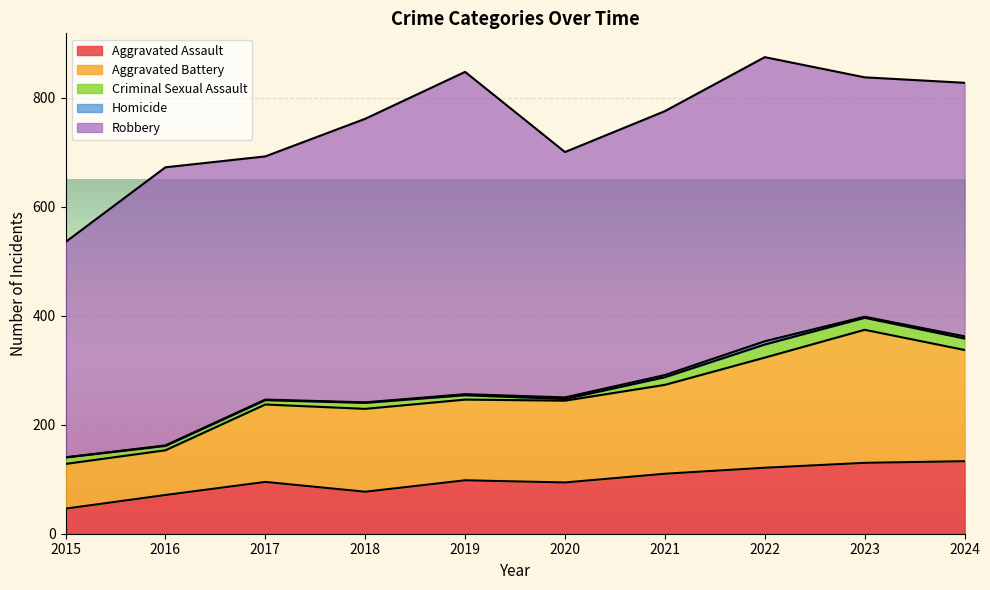

What is the sum of the Aggravated Assault values at 2015 and 2018?

123